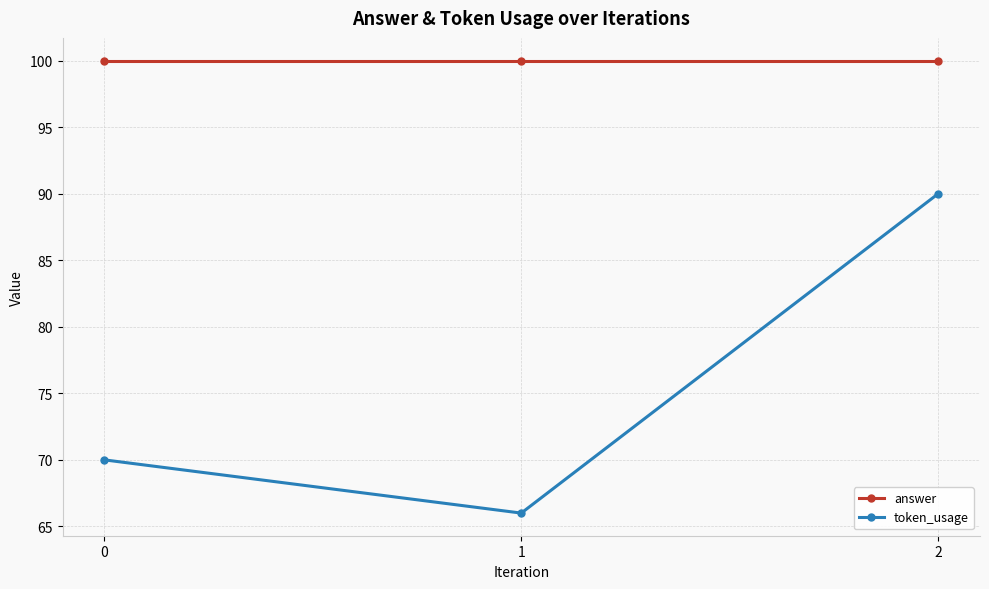

How many data points in token_usage are less than 70?

1